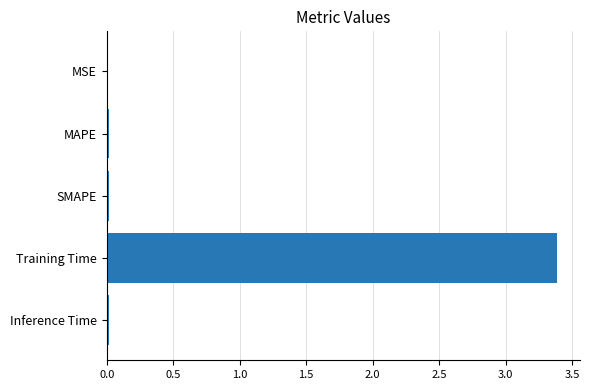

Which has a higher value, SMAPE or Training Time?

Training Time